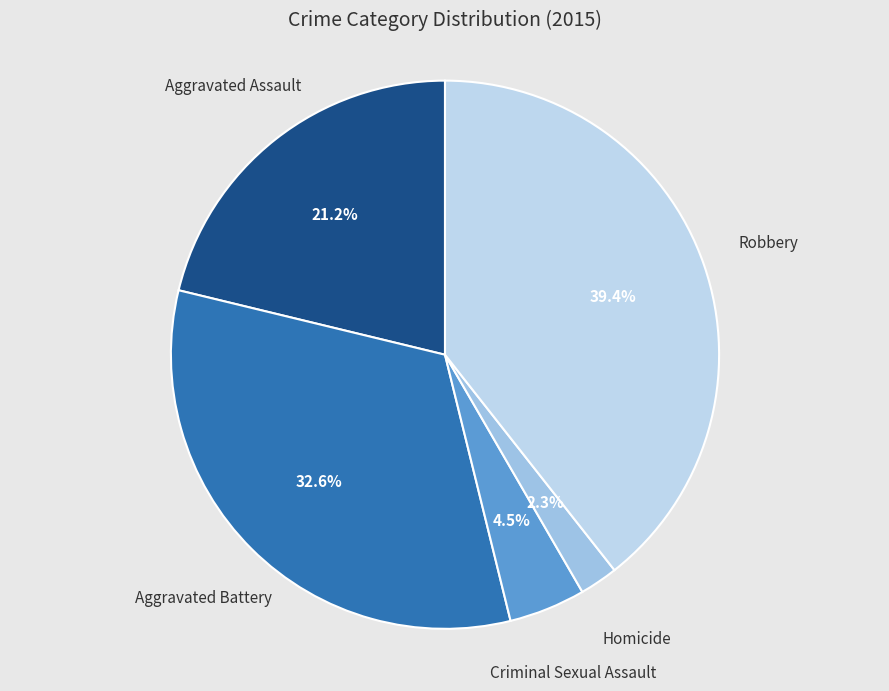

How many slices are in this pie chart?

5